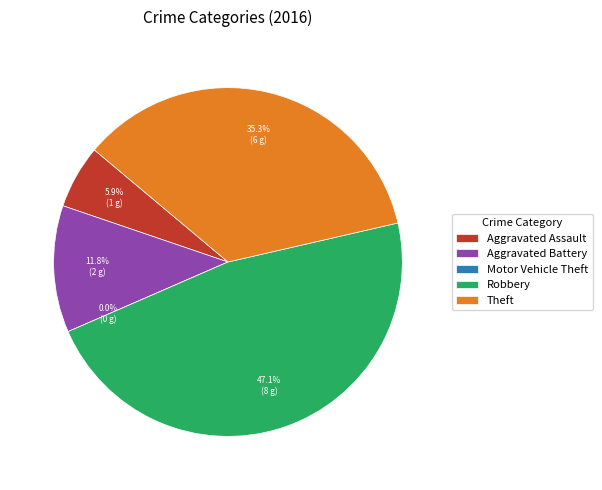

Count the number of slices in the pie.

5